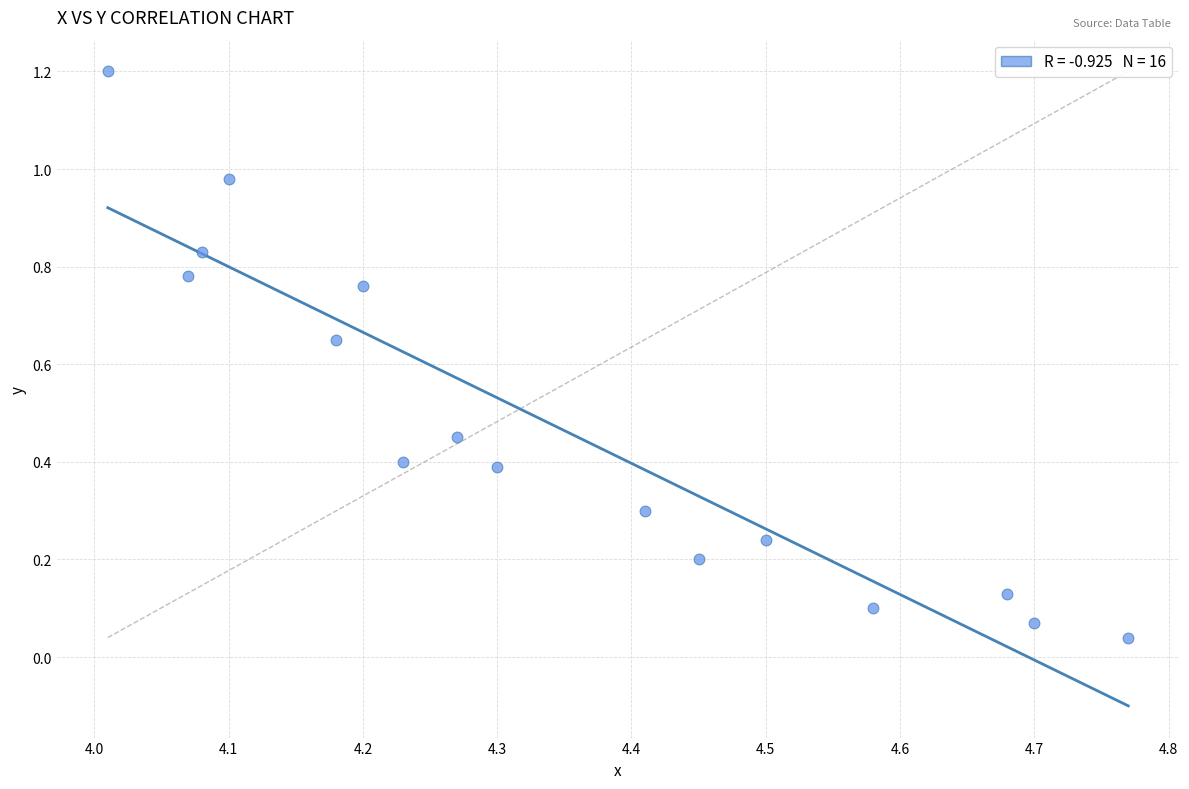

What is the range of Y values (max minus min)?

1.2